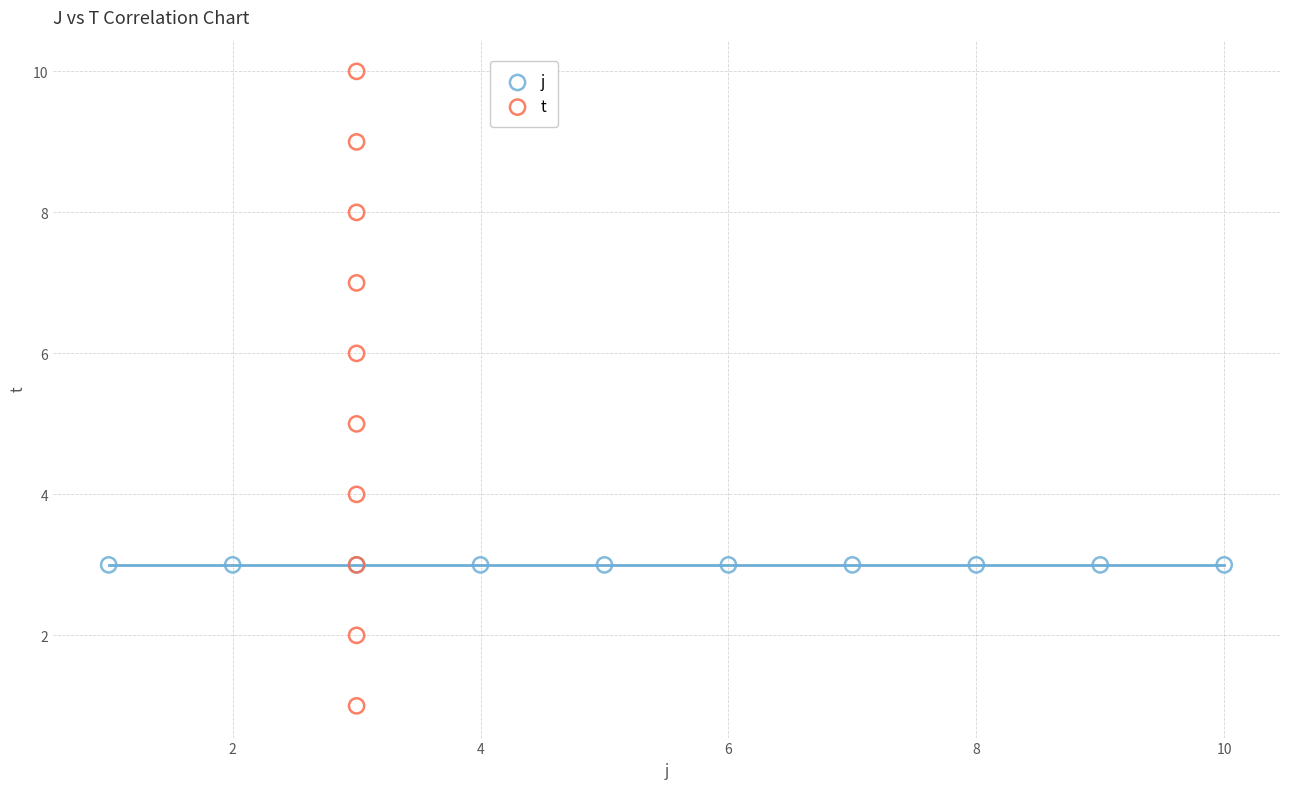

Which series reaches the maximum Y coordinate?

t